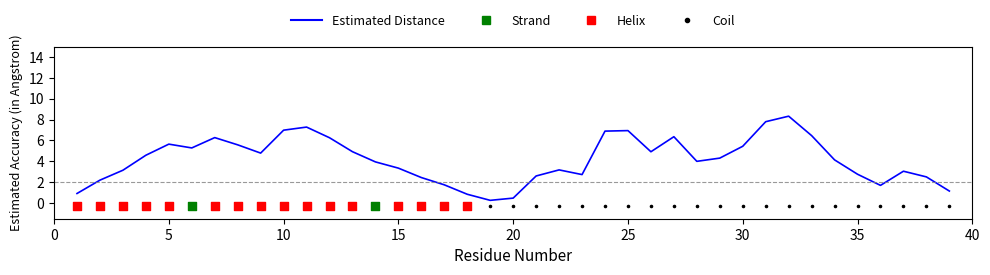

What is the change in value from 0 to 14?

+2.4